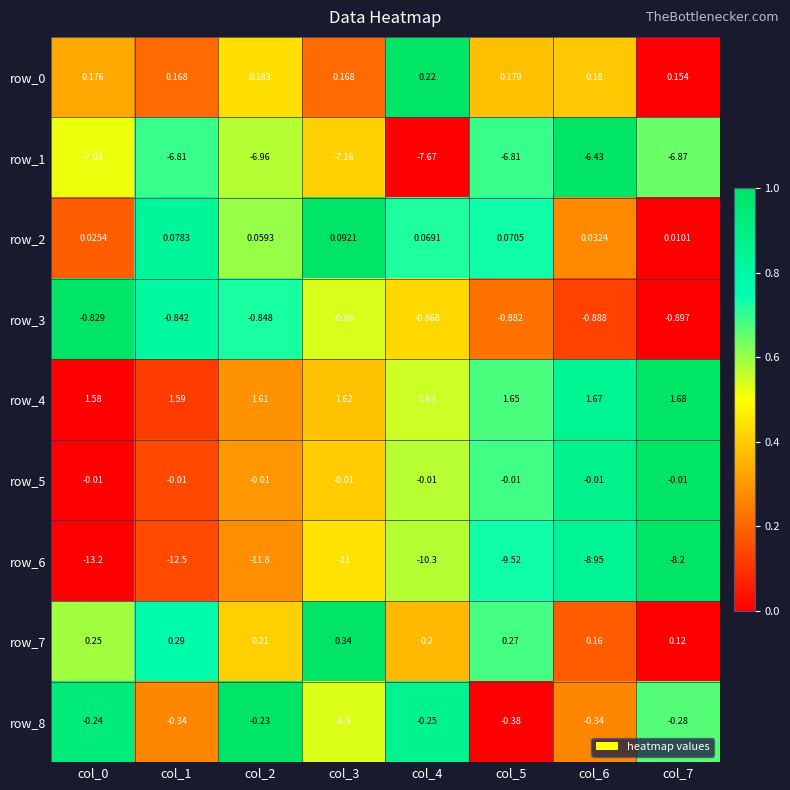

At which category is the sum across all series the highest?

col_7